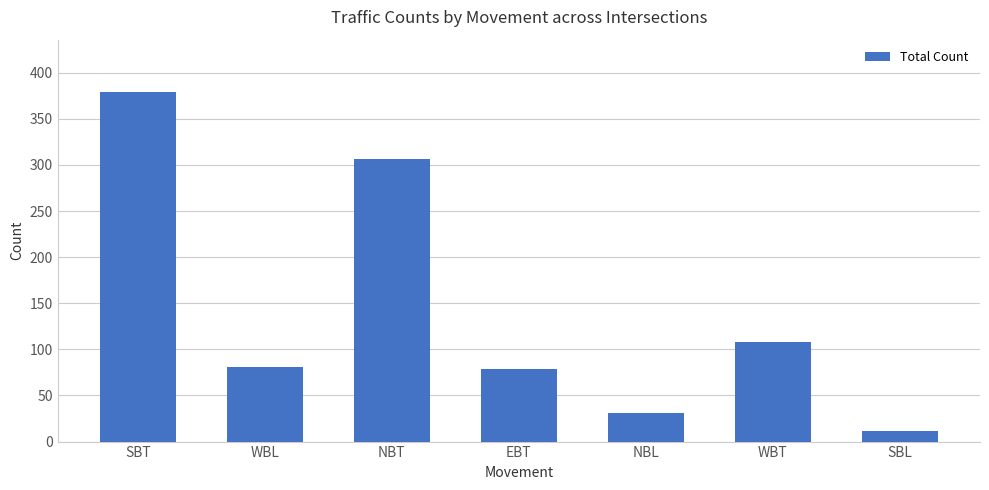

Does the chart contain any negative values?

No